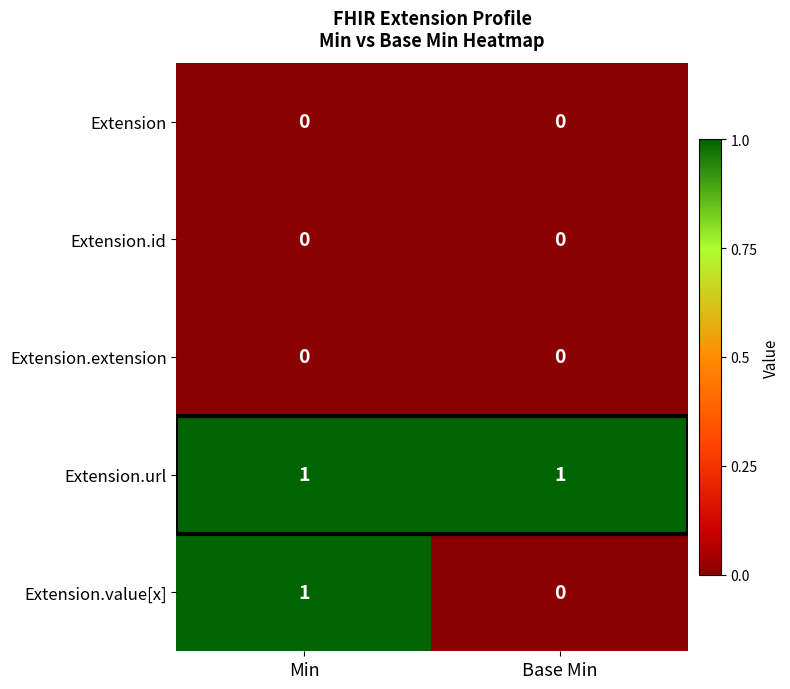

Which series has the largest range (max minus min)?

Extension.value[x]